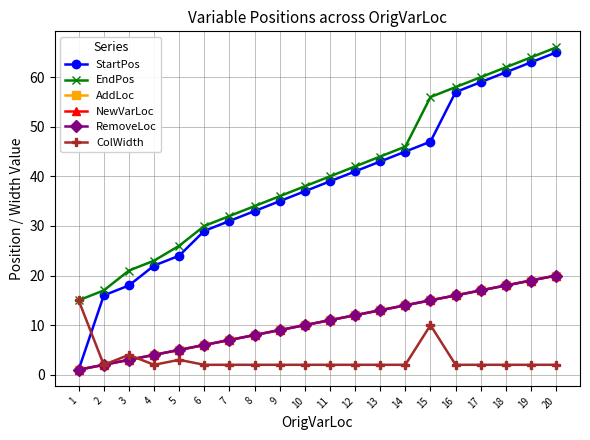

Reading left to right, extract all data points from this chart.

StartPos: 1=1	2=16	3=18	4=22	5=24	6=29	7=31	8=33	9=35	10=37	11=39	12=41	13=43	14=45	15=47	16=57	17=59	18=61	19=63	20=65
EndPos: 1=15	2=17	3=21	4=23	5=26	6=30	7=32	8=34	9=36	10=38	11=40	12=42	13=44	14=46	15=56	16=58	17=60	18=62	19=64	20=66
AddLoc: 1=1	2=2	3=3	4=4	5=5	6=6	7=7	8=8	9=9	10=10	11=11	12=12	13=13	14=14	15=15	16=16	17=17	18=18	19=19	20=20
NewVarLoc: 1=1	2=2	3=3	4=4	5=5	6=6	7=7	8=8	9=9	10=10	11=11	12=12	13=13	14=14	15=15	16=16	17=17	18=18	19=19	20=20
RemoveLoc: 1=1	2=2	3=3	4=4	5=5	6=6	7=7	8=8	9=9	10=10	11=11	12=12	13=13	14=14	15=15	16=16	17=17	18=18	19=19	20=20
ColWidth: 1=15	2=2	3=4	4=2	5=3	6=2	7=2	8=2	9=2	10=2	11=2	12=2	13=2	14=2	15=10	16=2	17=2	18=2	19=2	20=2